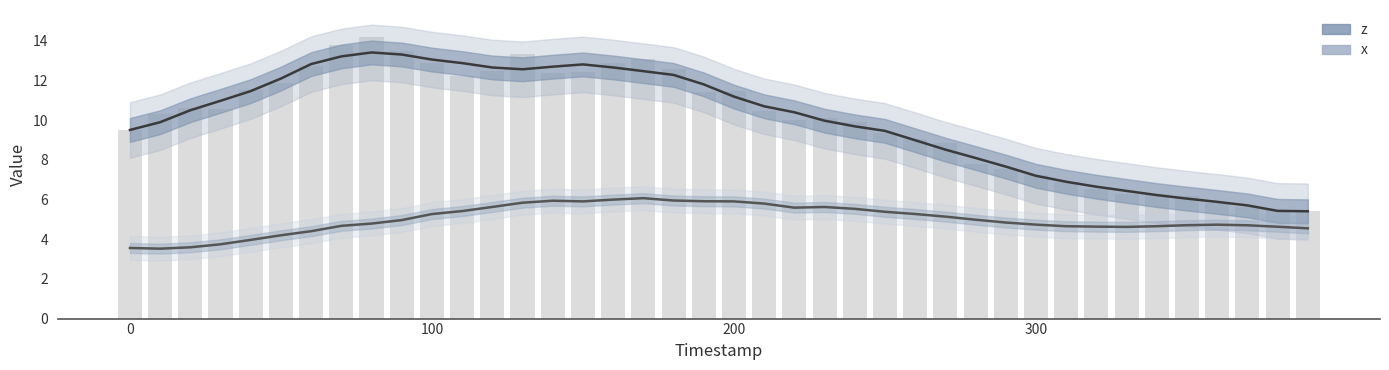

How many values in the z series exceed 10?

21